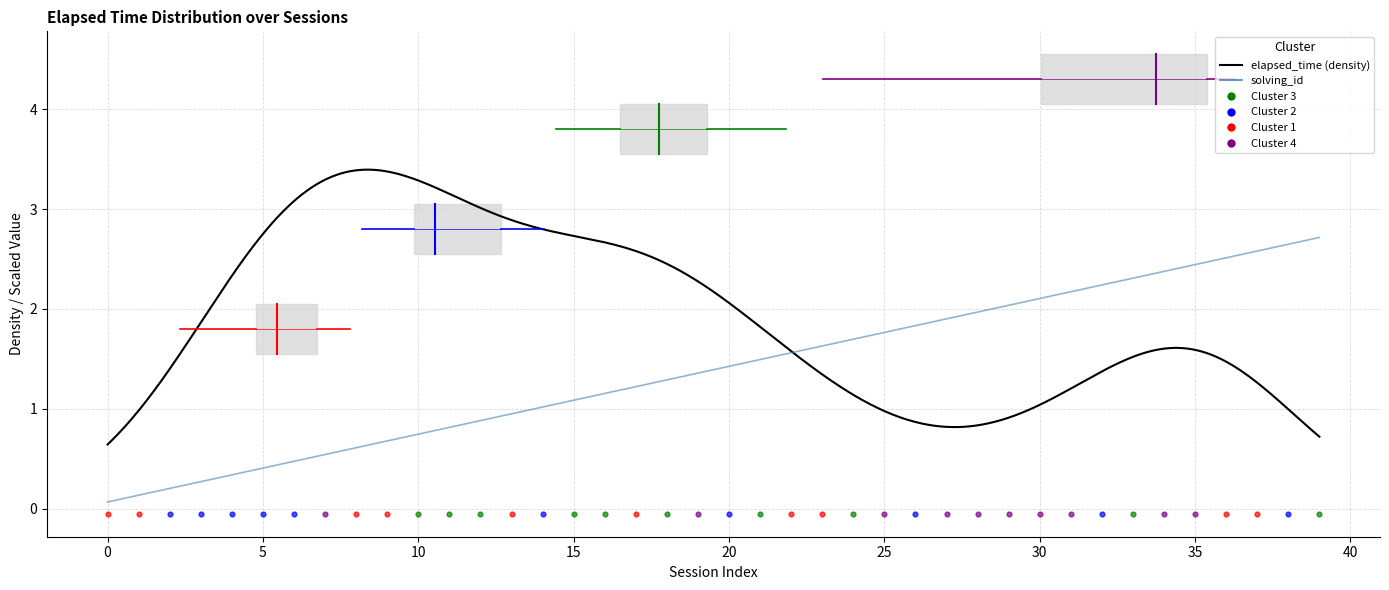

What is the ratio of the value at 4 to the value at 25?

0.2